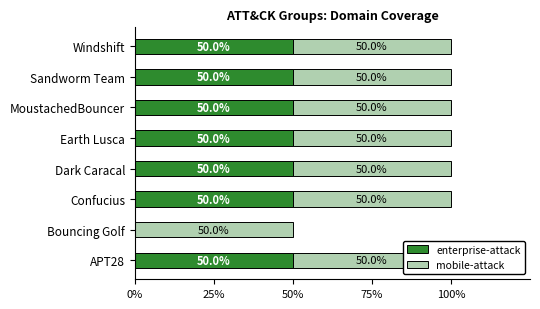

Is the value of mobile-attack at 0% greater than the value of enterprise-attack at 6?

No